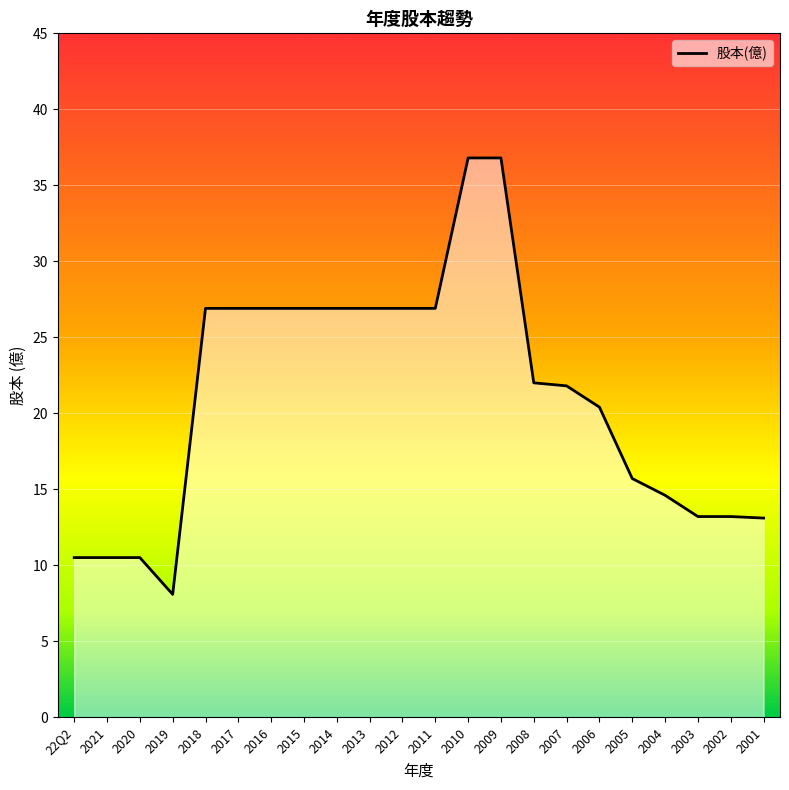

How many lines are shown in the chart?

1